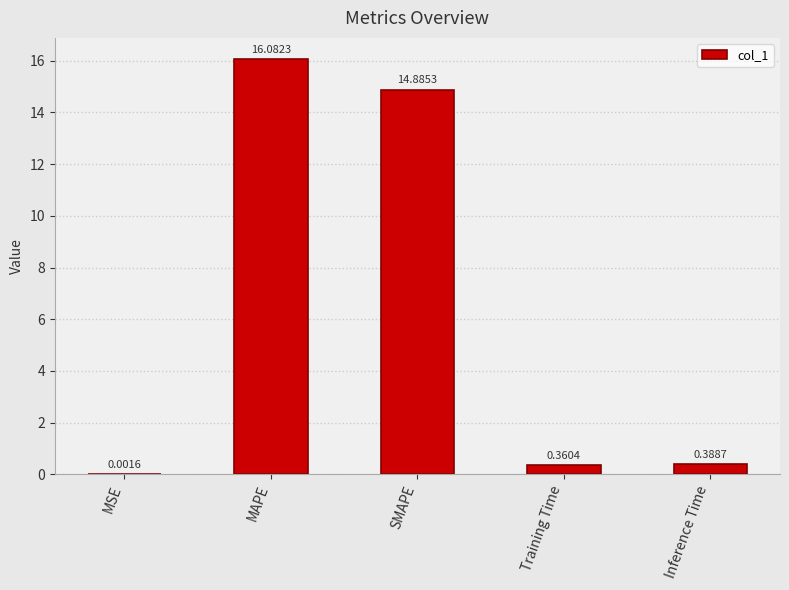

What is the change in value from SMAPE to Training Time?

-14.5